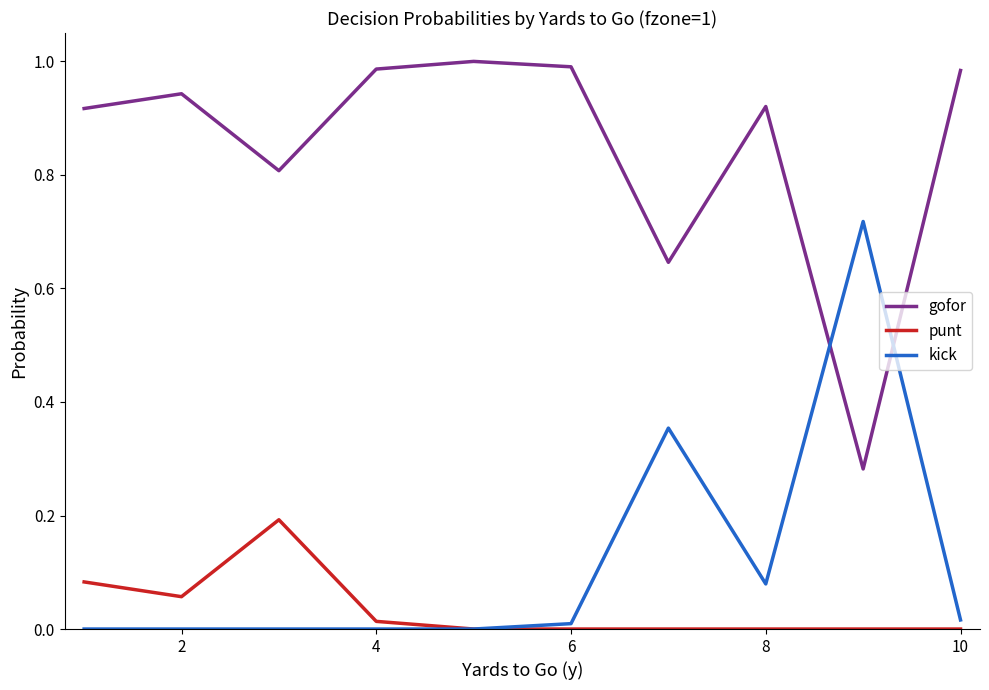

List the series in order of their peak value, highest first.

gofor, kick, punt